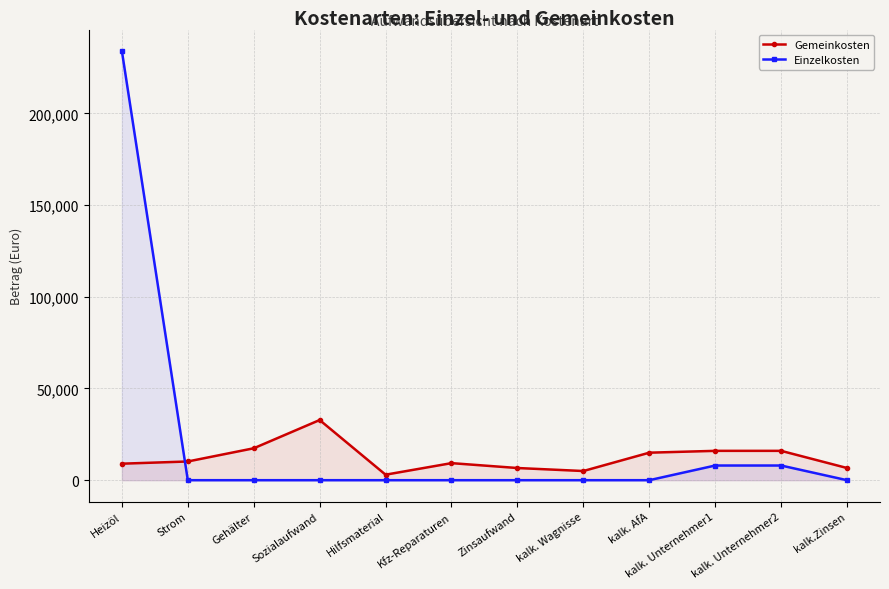

What is the value of the Gemeinkosten point at the 11th from the left?

16000